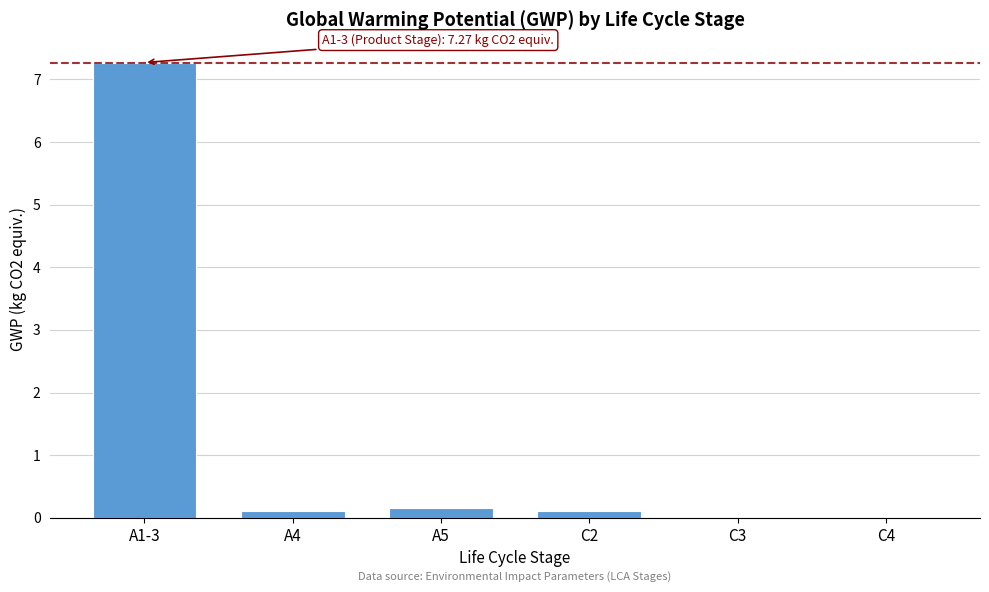

What is the sum of all values?

7.6